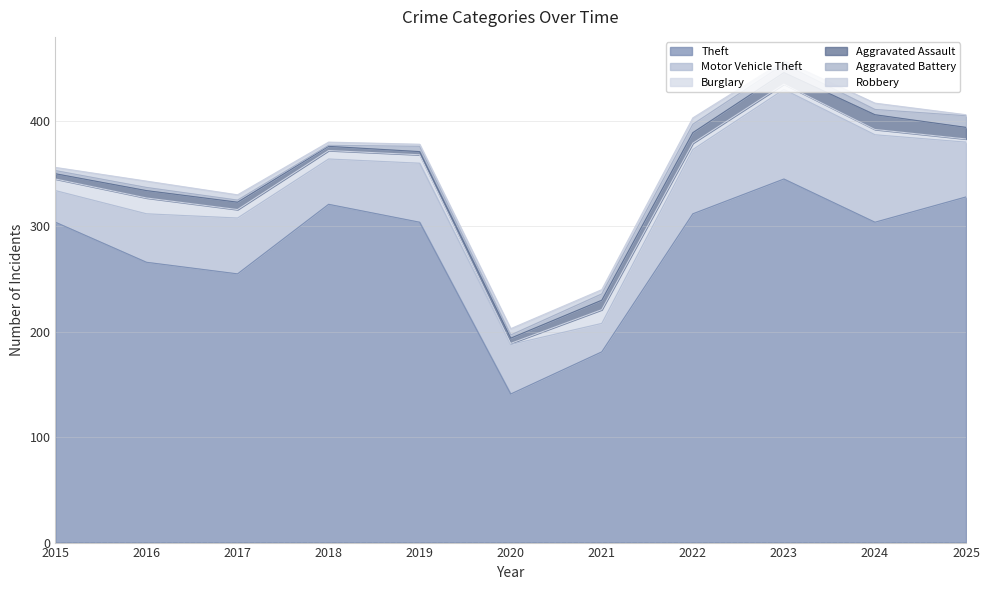

True or false: Theft and Burglary intersect in this chart.

False